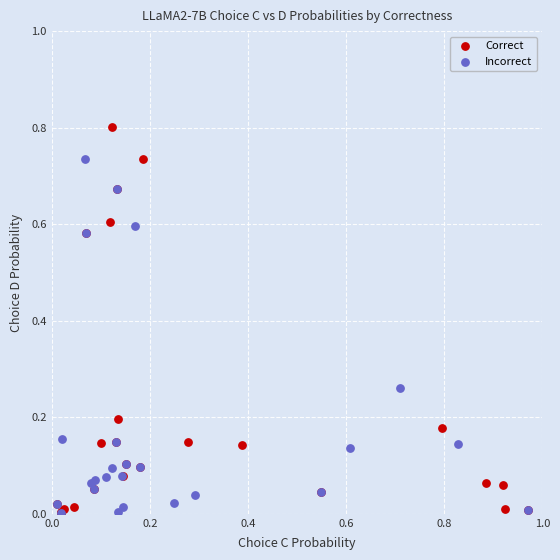

Which series has the largest Y range (max minus min)?

Correct